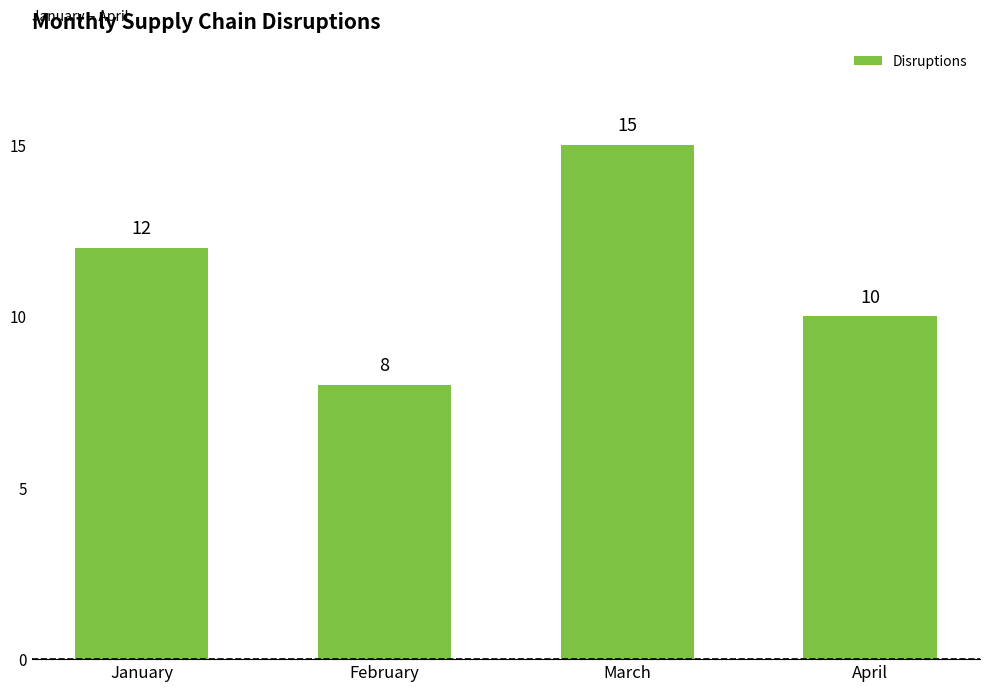

The chart shows a value of 15 at March. True or false?

True